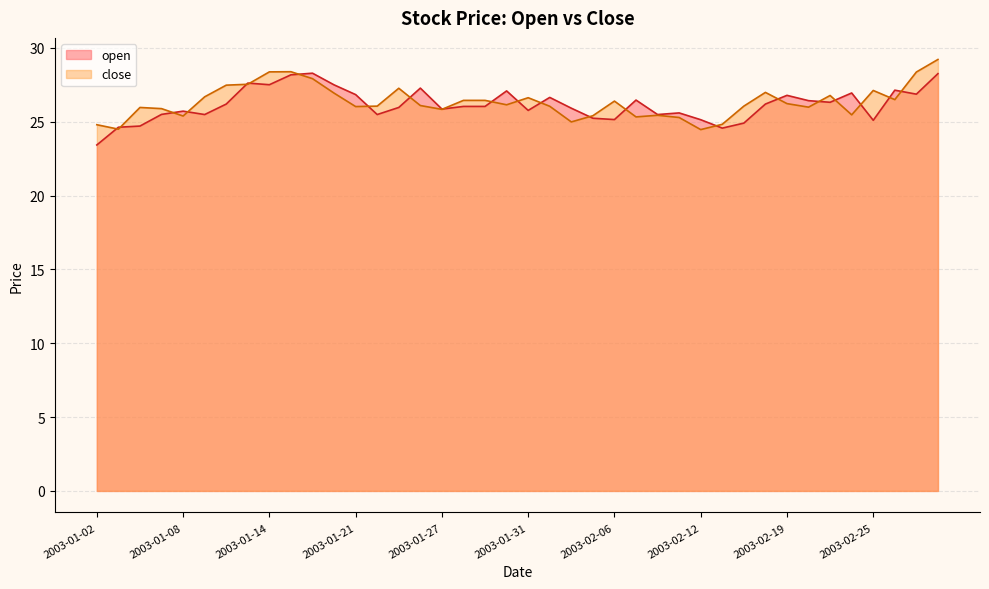

What is the label of the 7th point from the right?

2003-02-20